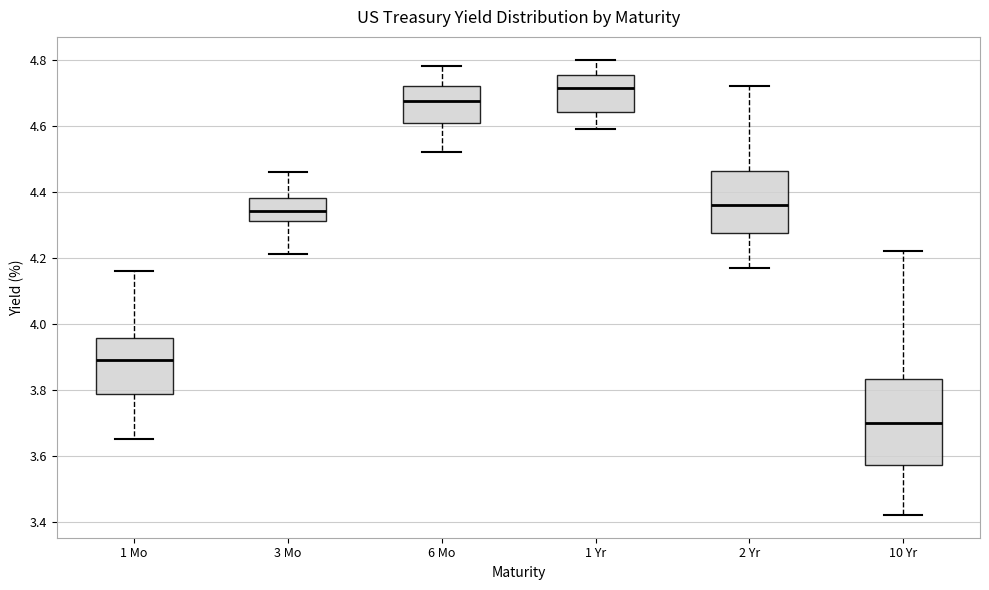

Reading left to right, read every box against the y-axis: the position of its median line, the range the box covers, and the ends of its whiskers. The values are not printed on the chart, so give them approximately, as read against the axis.

1 Mo: median 3.90, box 3.78 to 3.96, whiskers 3.66 to 4.16
3 Mo: median 4.34, box 4.32 to 4.38, whiskers 4.22 to 4.46
6 Mo: median 4.68, box 4.60 to 4.72, whiskers 4.52 to 4.78
1 Yr: median 4.72, box 4.64 to 4.76, whiskers 4.60 to 4.80
2 Yr: median 4.36, box 4.28 to 4.46, whiskers 4.18 to 4.72
10 Yr: median 3.70, box 3.58 to 3.84, whiskers 3.42 to 4.22